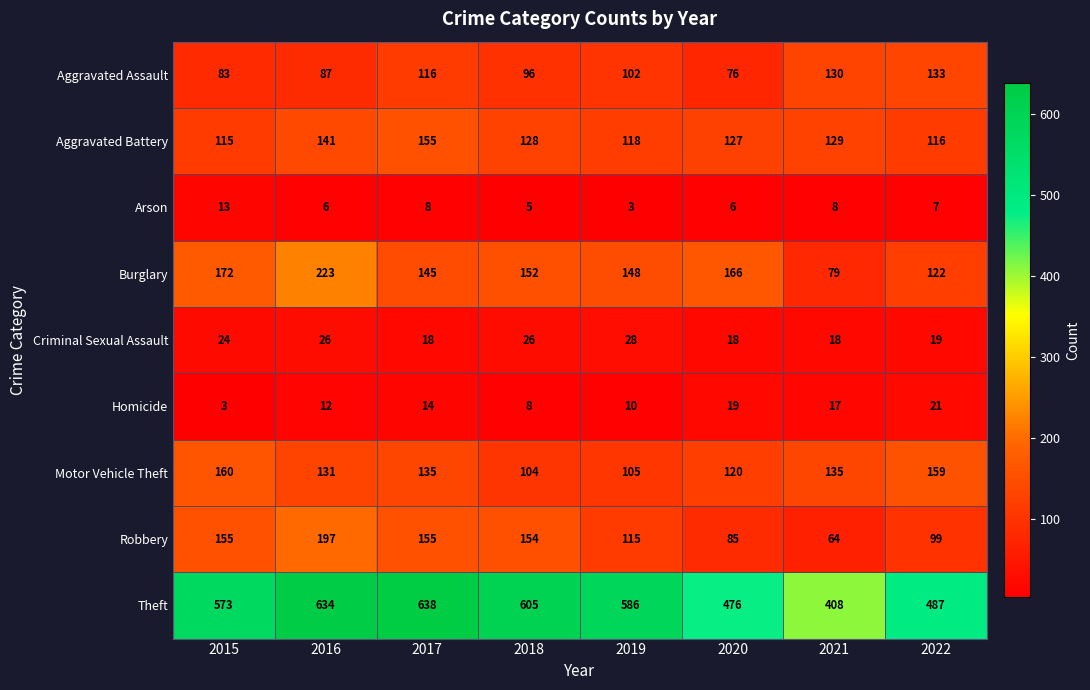

The value of Burglary at 2018 is 152. True or false?

True